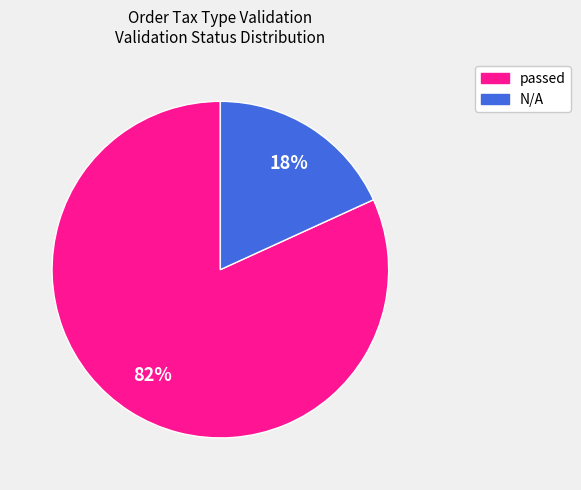

To the nearest percent, what is the difference between the largest and smallest slice percentages?

64%